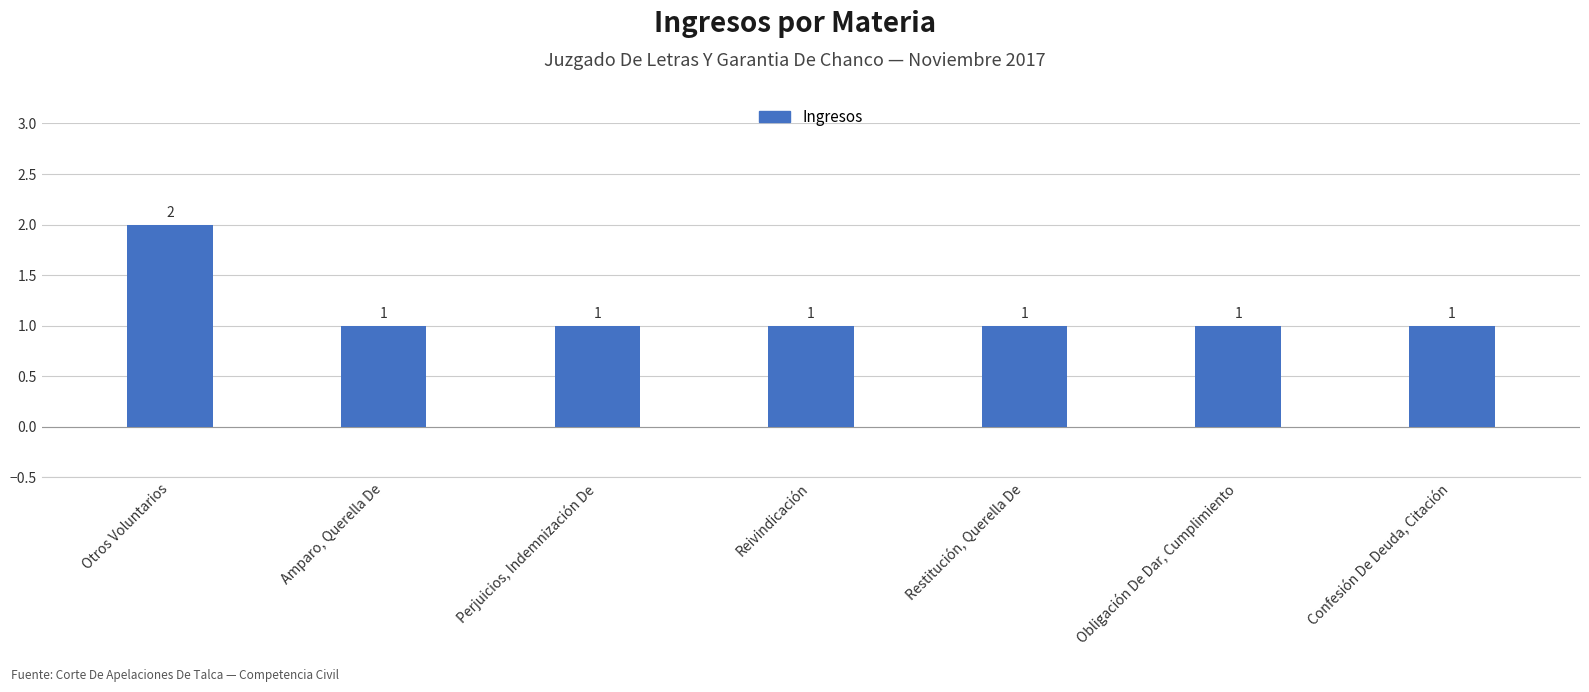

Reading left to right, transcribe all the data shown in this chart.

2	1	1	1	1	1	1